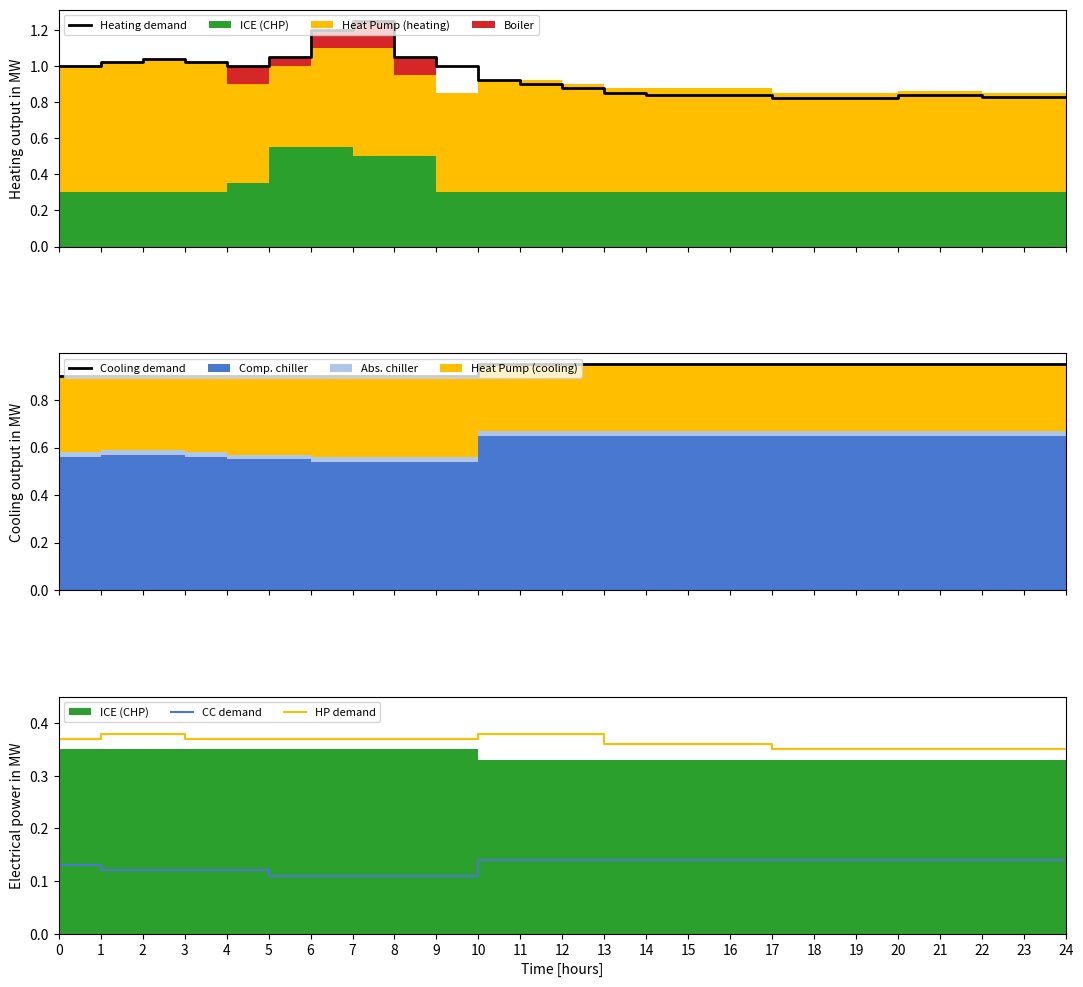

Reading right to left, transcribe all the data shown in this chart.

Heating demand: 24=0.8	23=0.8	22=0.8	21=0.8	20=0.8	19=0.8	18=0.8	17=0.8	16=0.8	15=0.8	14=0.8	13=0.8	12=0.9	11=0.9	10=0.9	9=1.0	8=1.1	7=1.2	6=1.2	5=1.1	4=1.0	3=1.0	2=1.0	1=1.0	0=1.0
Cooling demand: 24=0.9	23=0.9	22=0.9	21=0.9	20=0.9	19=0.9	18=0.9	17=0.9	16=0.9	15=0.9	14=0.9	13=0.9	12=0.9	11=0.9	10=0.9	9=0.9	8=0.9	7=0.9	6=0.9	5=0.9	4=0.9	3=0.9	2=0.9	1=0.9	0=0.9
CC demand: 24=0.1	23=0.1	22=0.1	21=0.1	20=0.1	19=0.1	18=0.1	17=0.1	16=0.1	15=0.1	14=0.1	13=0.1	12=0.1	11=0.1	10=0.1	9=0.1	8=0.1	7=0.1	6=0.1	5=0.1	4=0.1	3=0.1	2=0.1	1=0.1	0=0.1
HP demand: 24=0.3	23=0.3	22=0.3	21=0.3	20=0.3	19=0.3	18=0.3	17=0.3	16=0.4	15=0.4	14=0.4	13=0.4	12=0.4	11=0.4	10=0.4	9=0.4	8=0.4	7=0.4	6=0.4	5=0.4	4=0.4	3=0.4	2=0.4	1=0.4	0=0.4